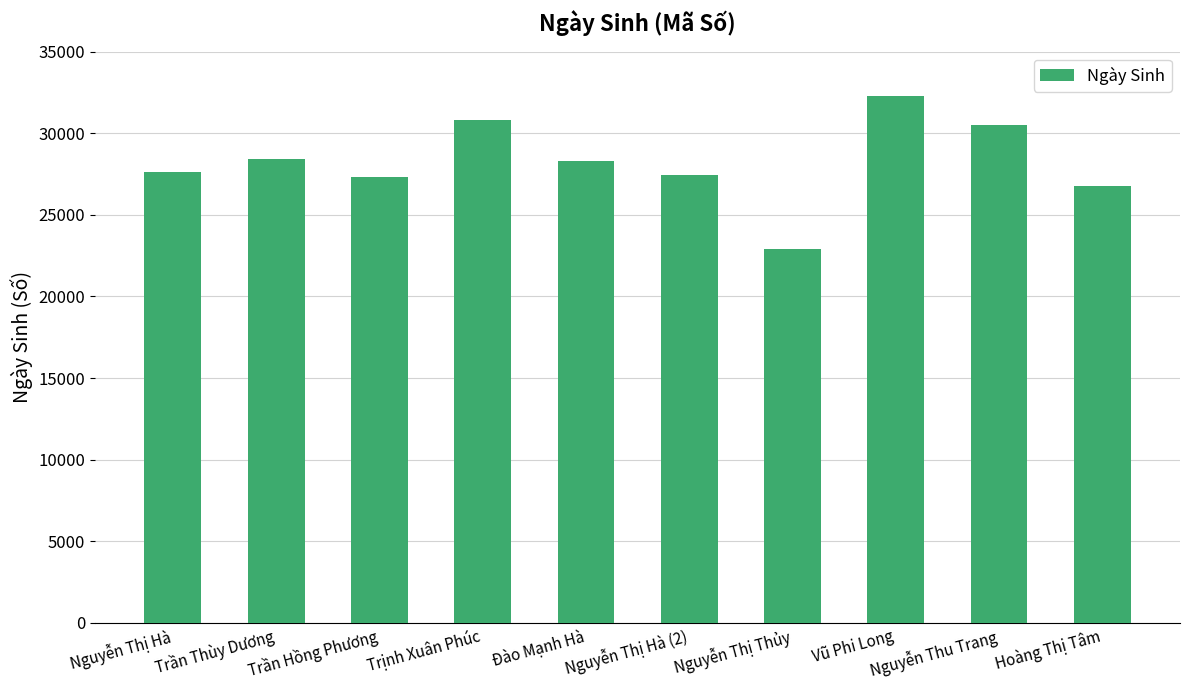

At which category does the chart reach its minimum across all series?

Nguyễn Thị Thủy